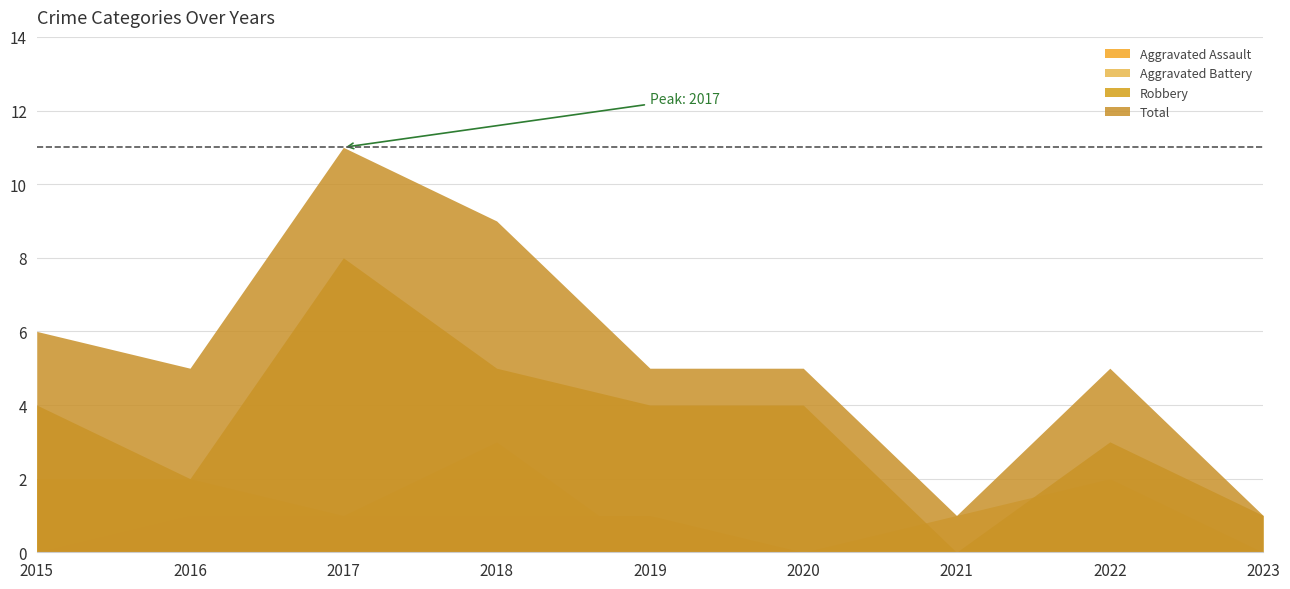

What is the total value across all series at 2017?

21